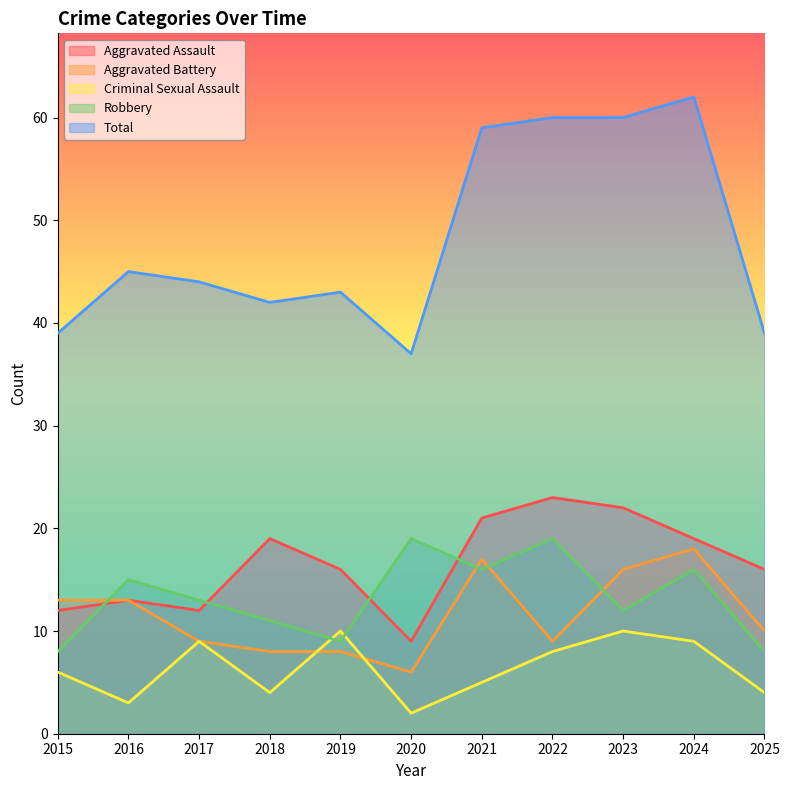

Count the number of data series in this chart.

5